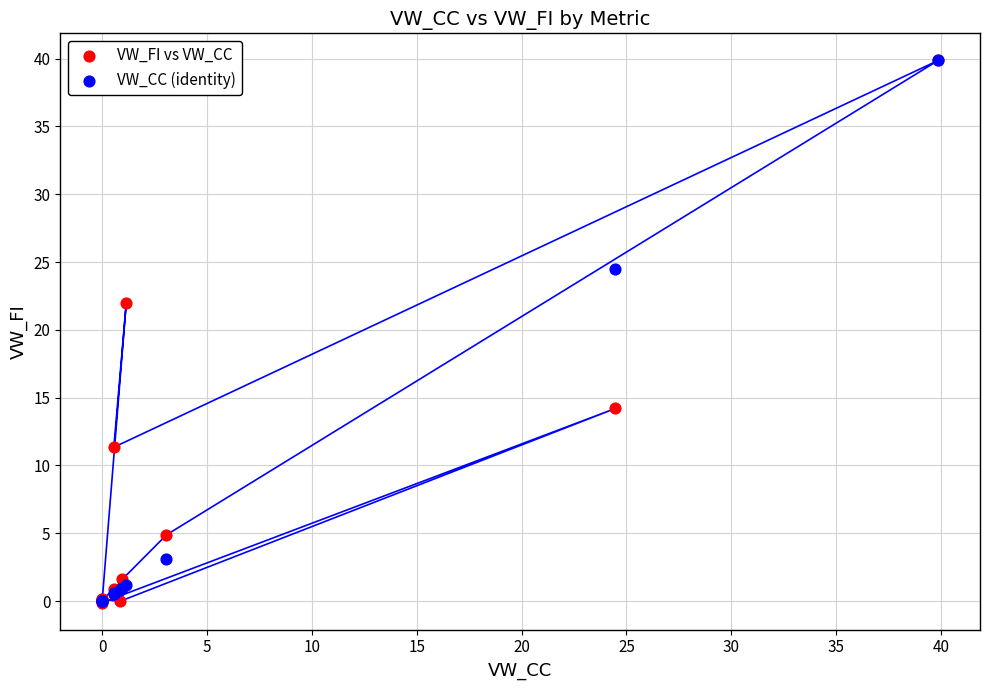

In the VW_FI vs VW_CC series, what Y value is closest to 19?

22.0